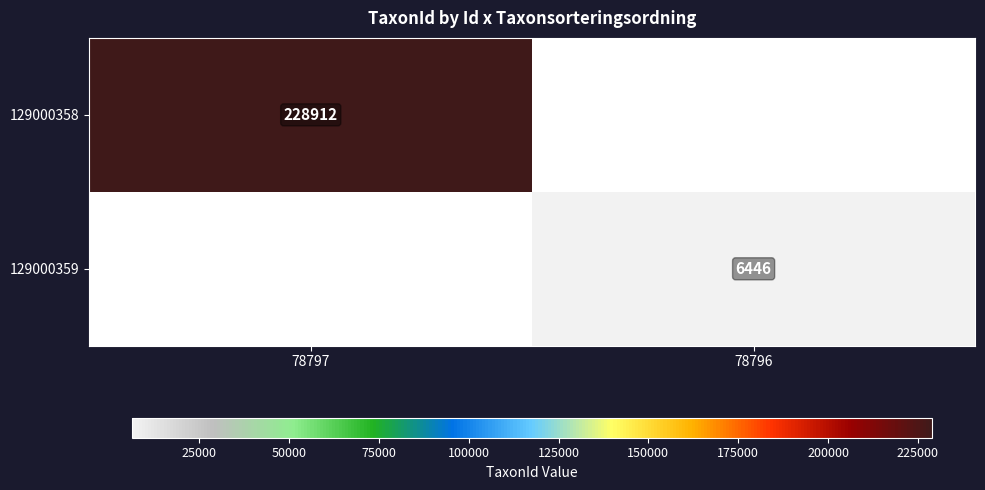

At which category does the chart reach its minimum across all series?

78796